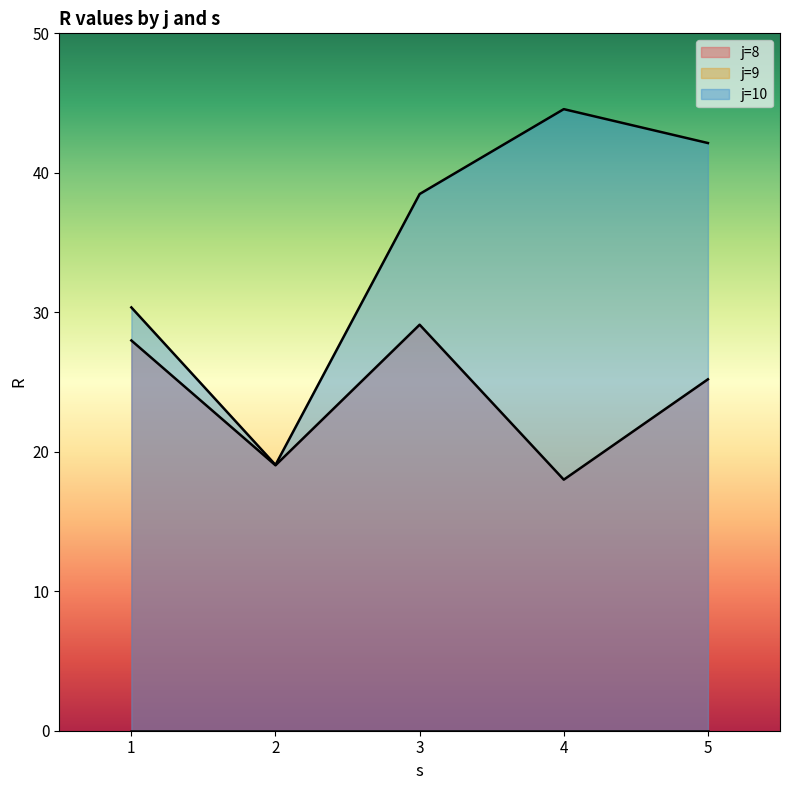

Which series has the largest range (max minus min)?

j=10